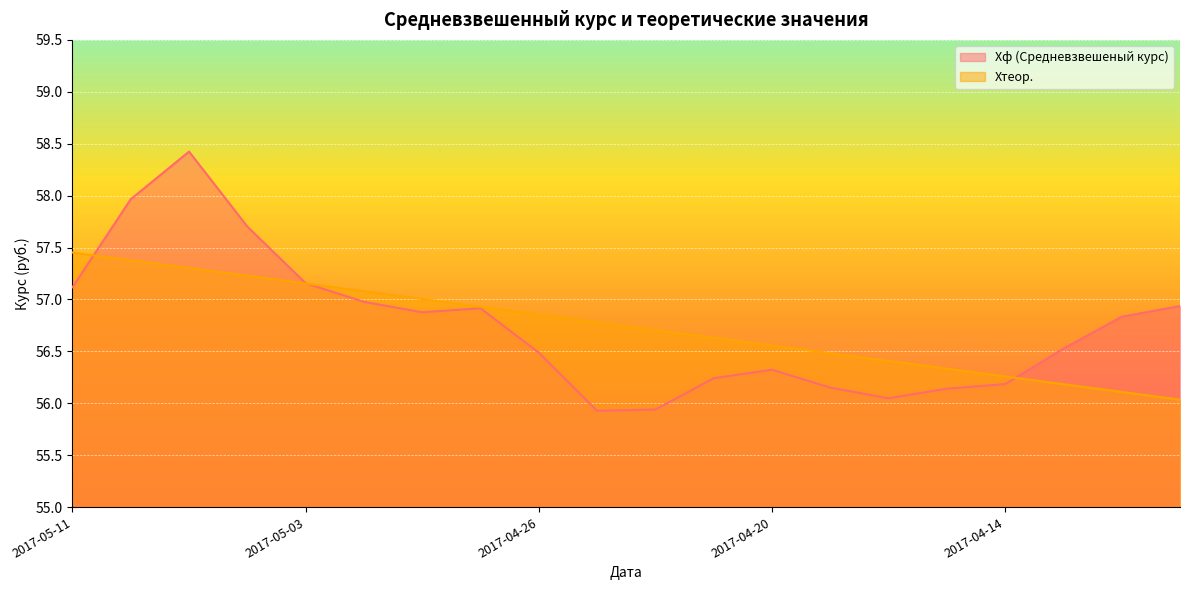

Between which two adjacent categories do Xтеор. and Xф (Средневзвешеный курс) first intersect?

2017-05-11 and 2017-05-10